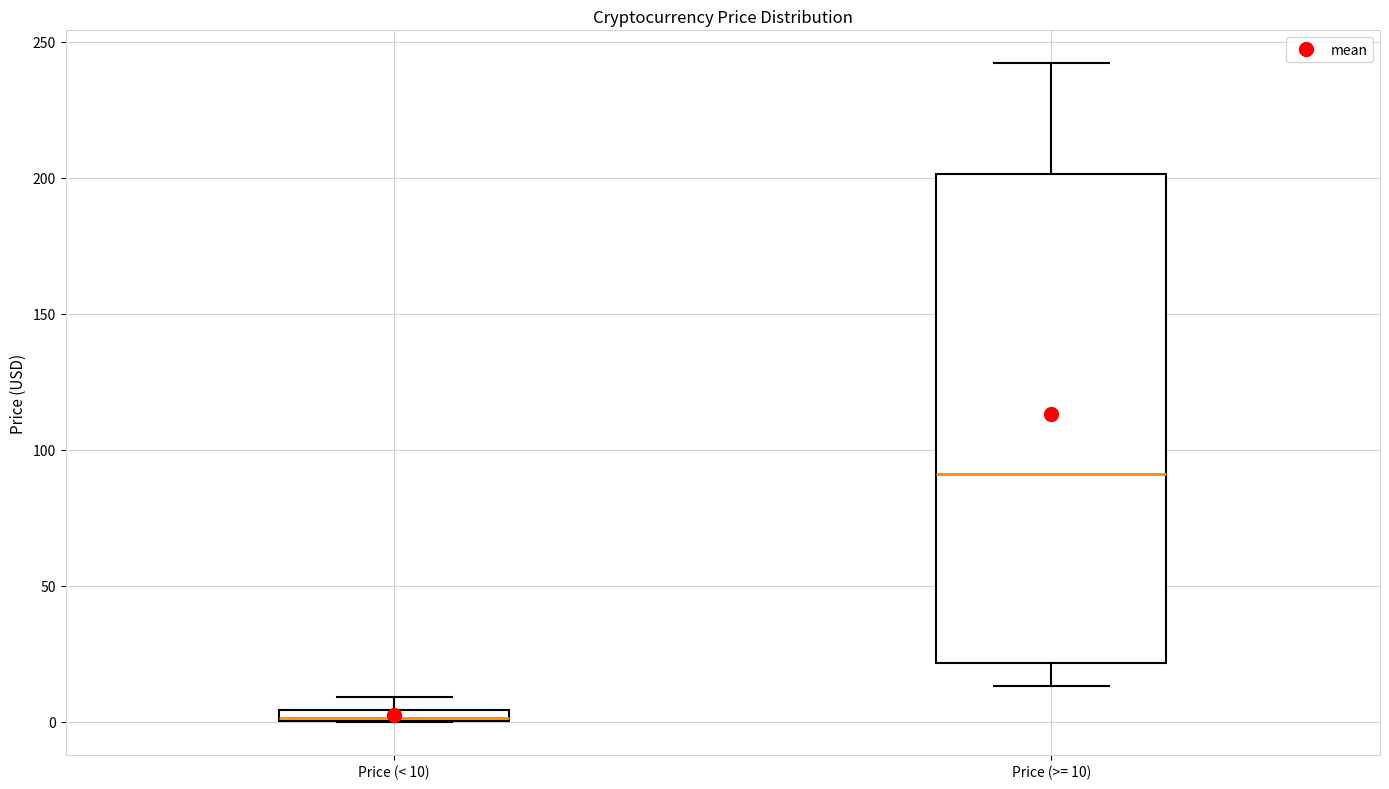

Comparing the boxes themselves (not the whiskers), which one is the tallest?

Price (>= 10)